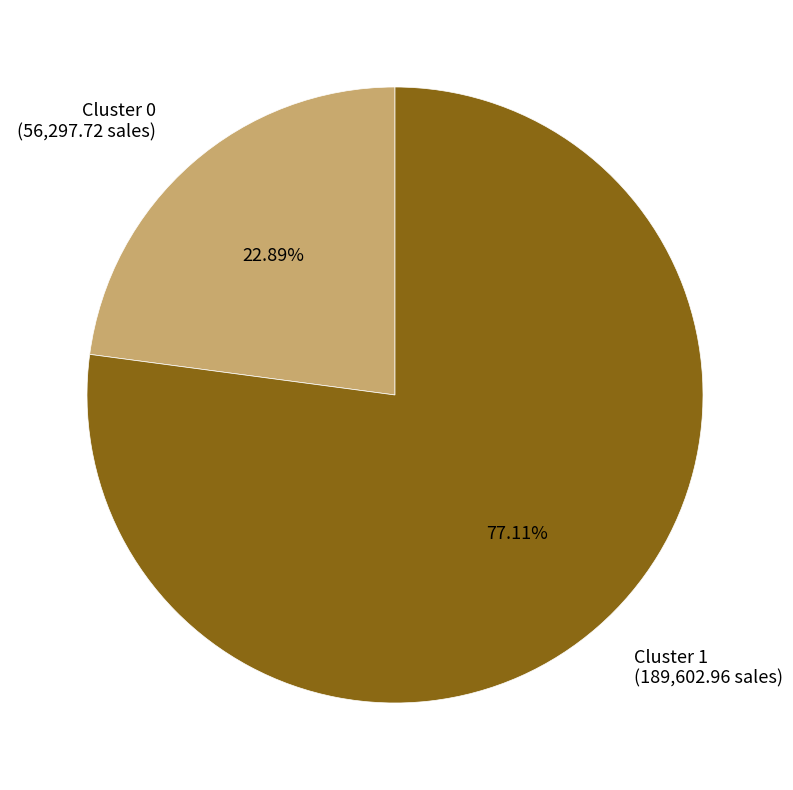

Do Cluster 1 and Cluster 0 together represent more than half of the pie?

Yes